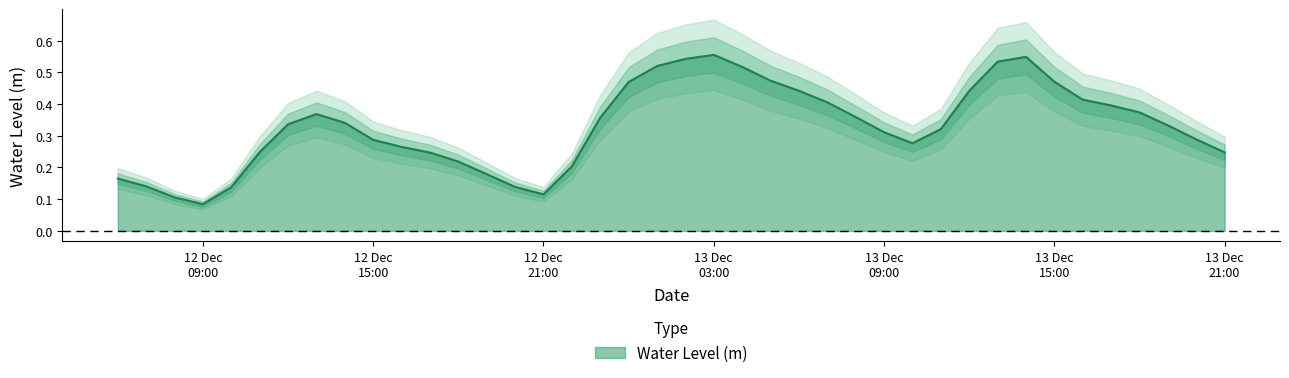

What is the approximate value at 12 Dec 21:00?

0.1